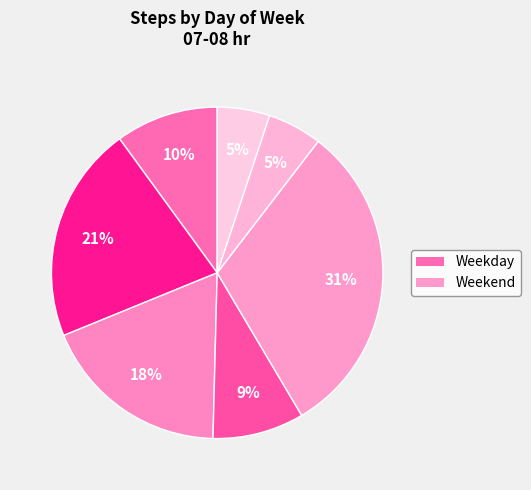

Count the number of slices in the pie.

7